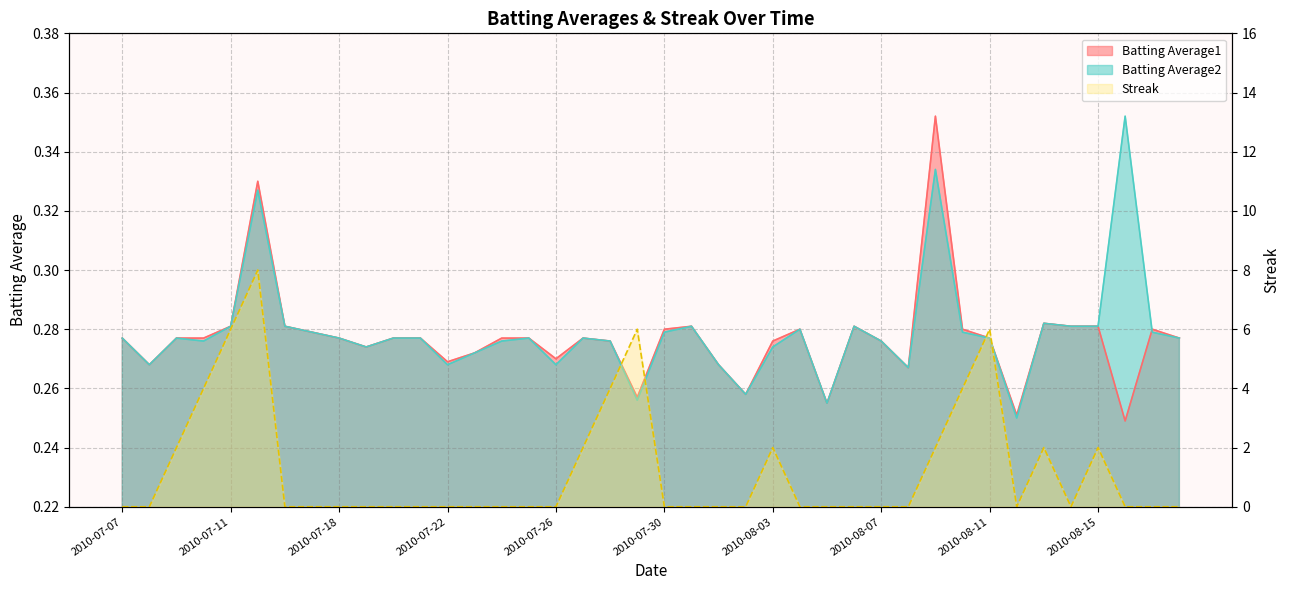

What is the average value of the Batting Average2 series?

0.3